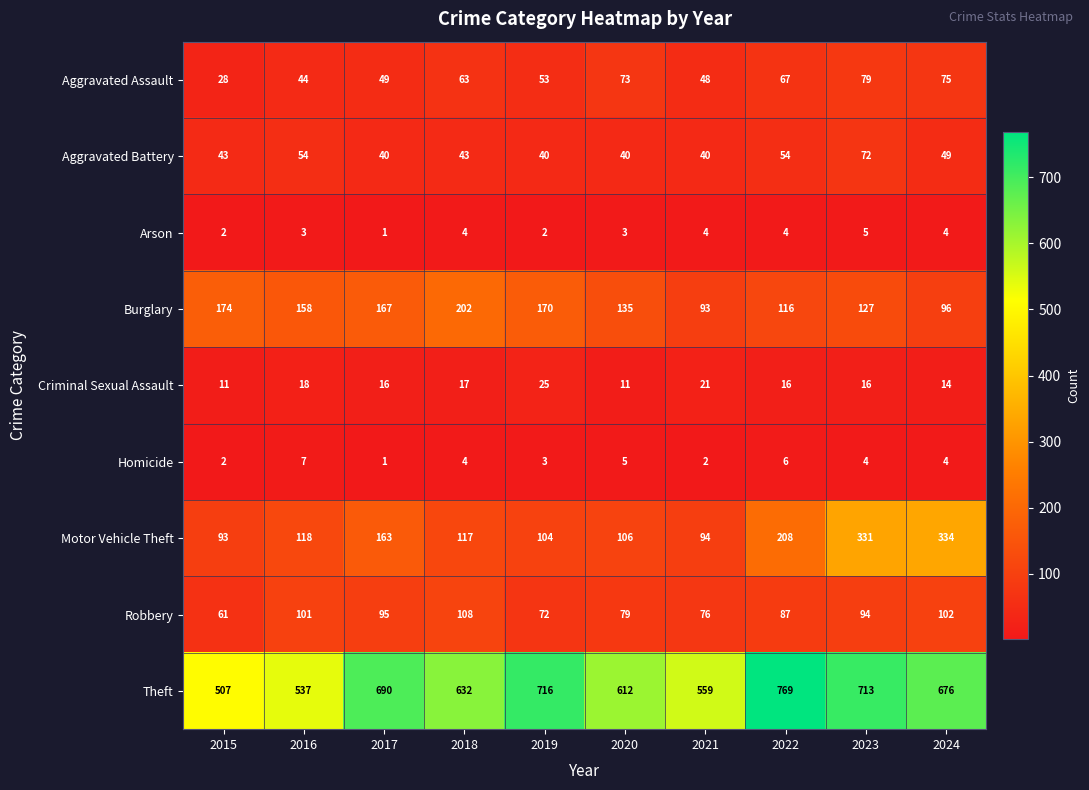

Is it true that Aggravated Assault equals 76 at 2019?

False